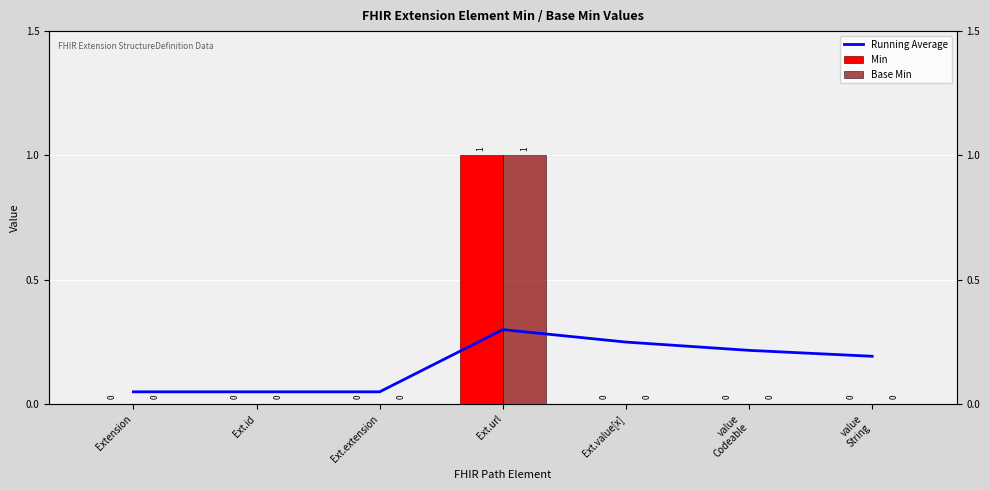

Rank the series by their maximum value, from lowest to highest.

Running Average, Min, Base Min